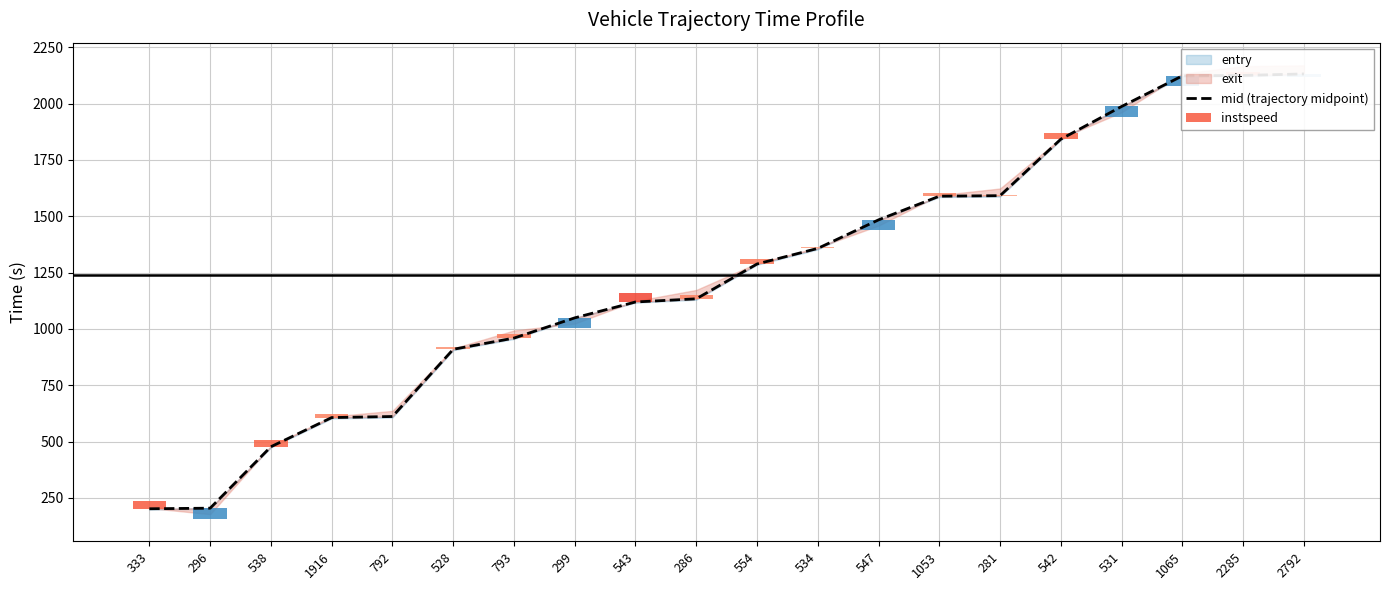

What is the average value?

1239.6